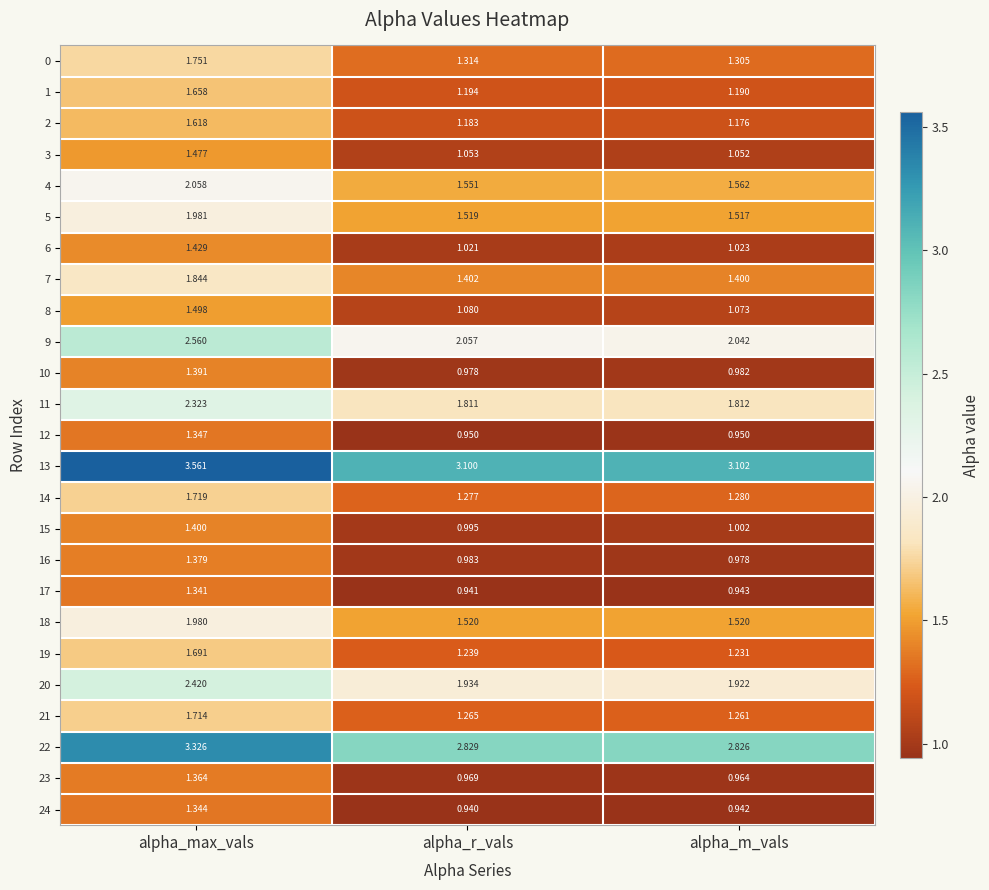

At which label is 9 closest to 2?

alpha_m_vals